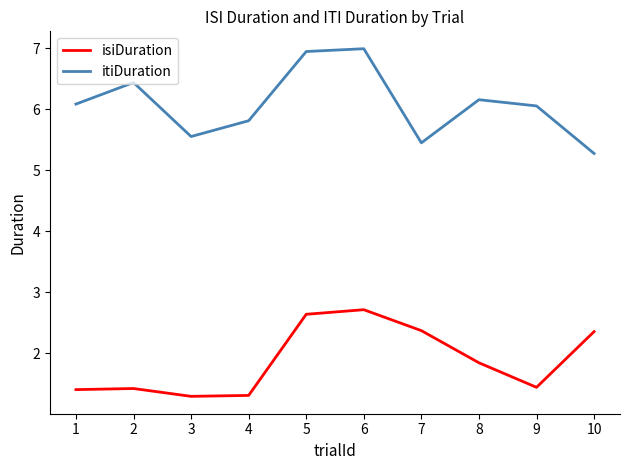

How many lines are shown in the chart?

2